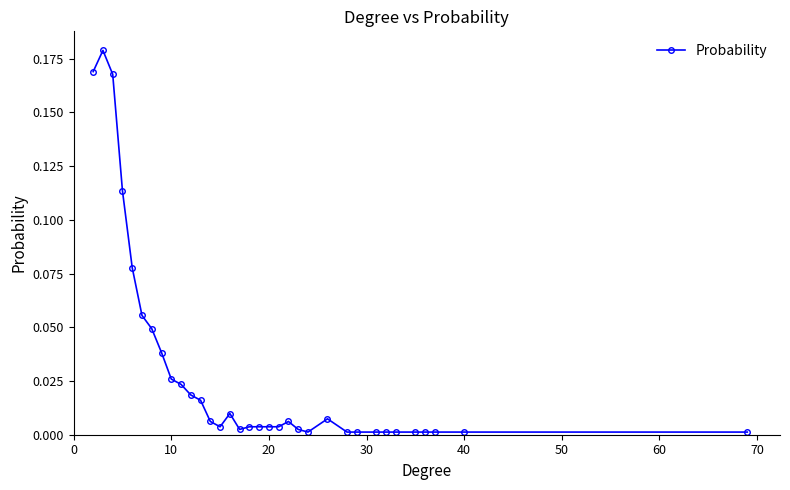

What is the sum of all values?

1.0